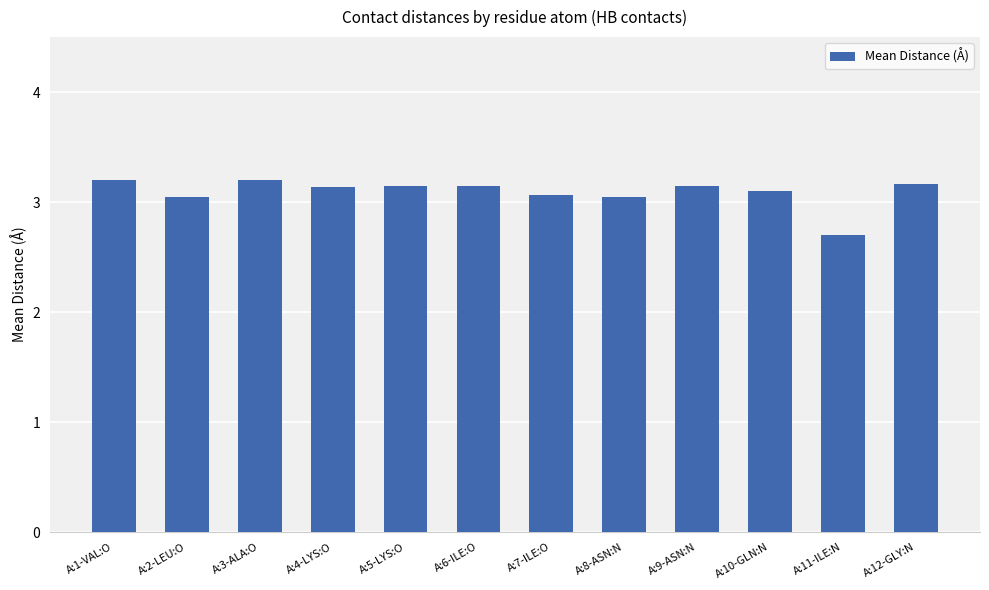

What position from the right is A:8-ASN:N?

5